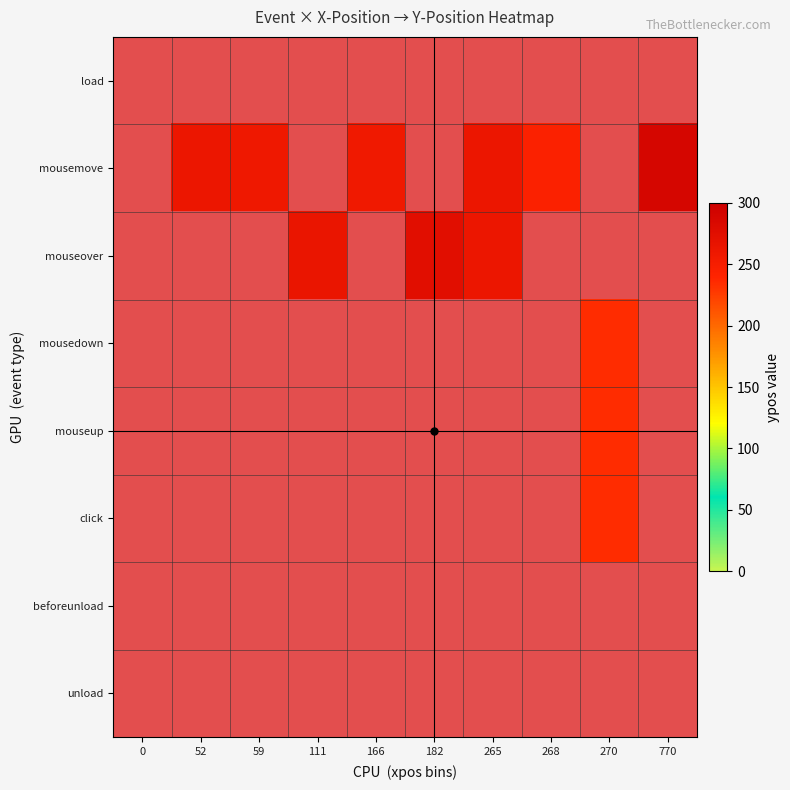

Rank the categories by load value from highest to lowest.

0, 52, 59, 111, 166, 182, 265, 268, 270, 770